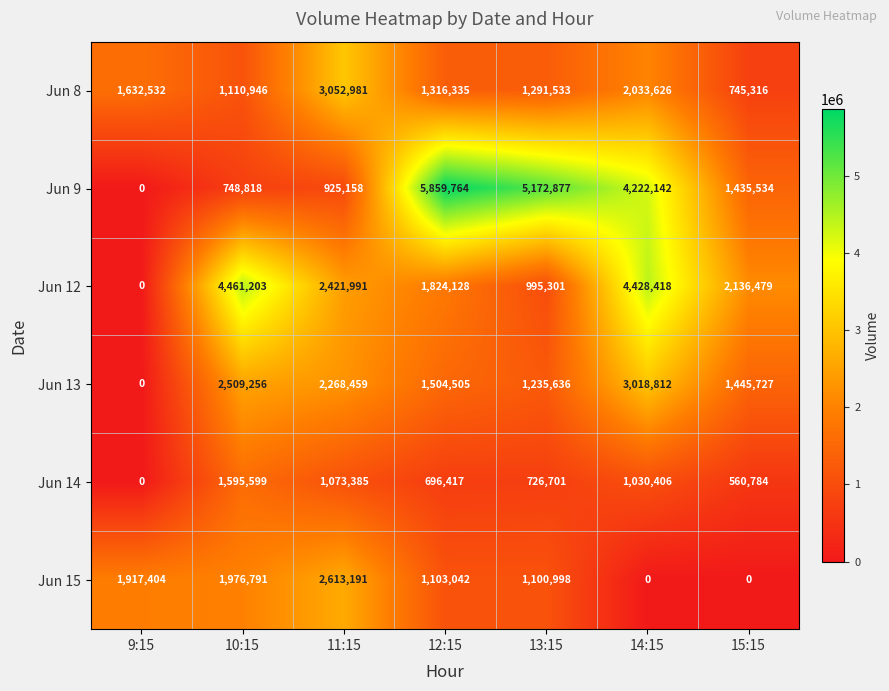

Is the value of Jun 15 at 9:15 greater than the value of Jun 9 at 11:15?

Yes